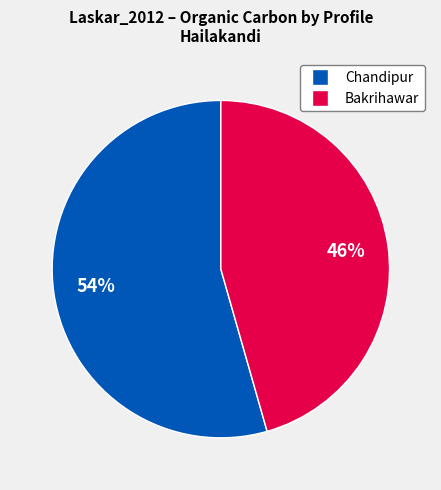

Does any single category account for the majority?

Yes